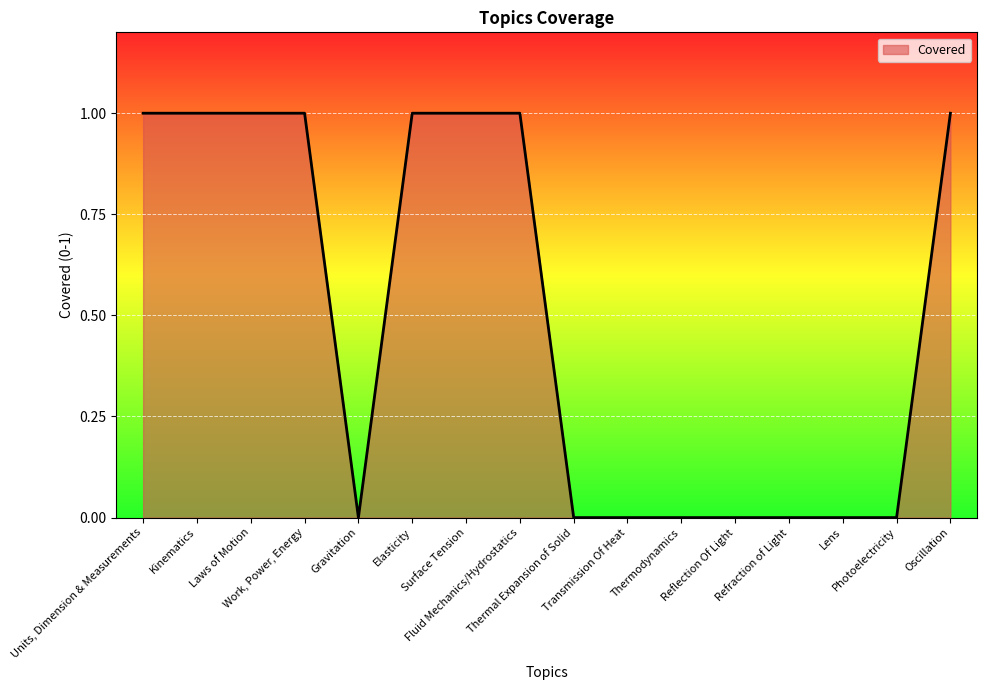

What is the maximum value shown in the chart?

1